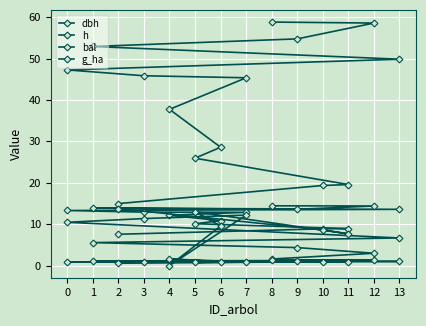

Is it true that bal equals 4.4 at 12?

False